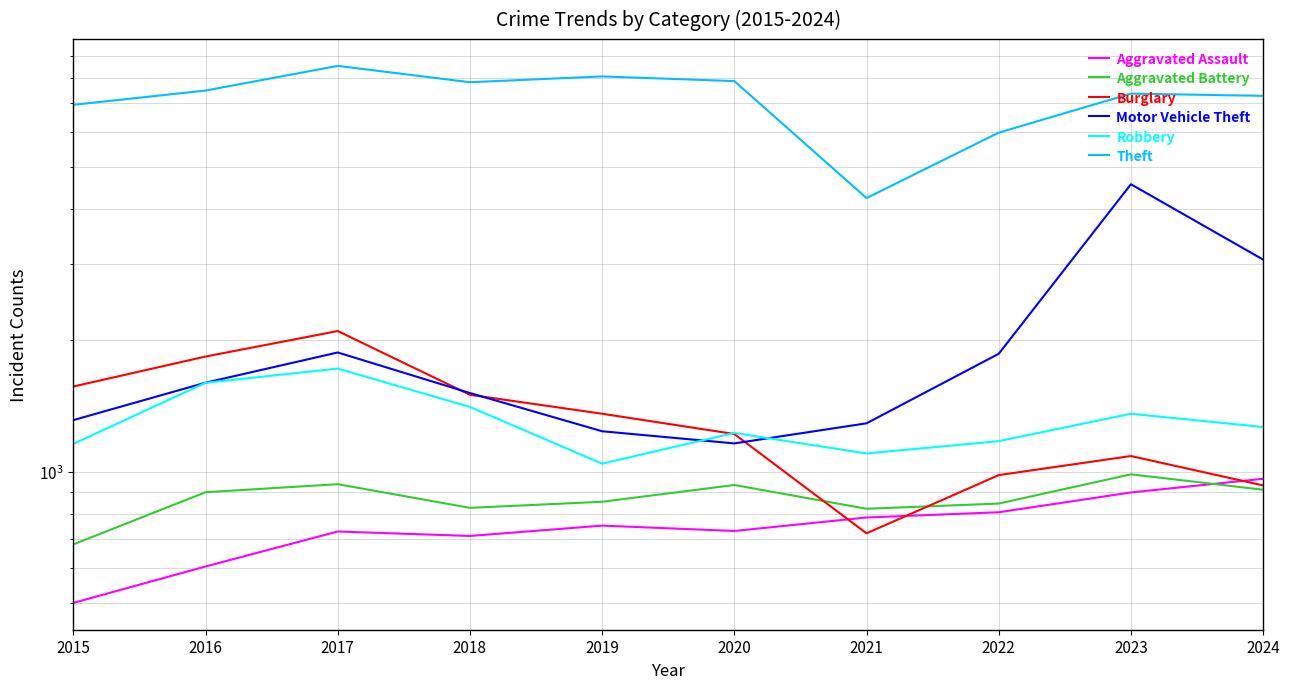

Is it true that Theft equals 5996 at 2022?

True